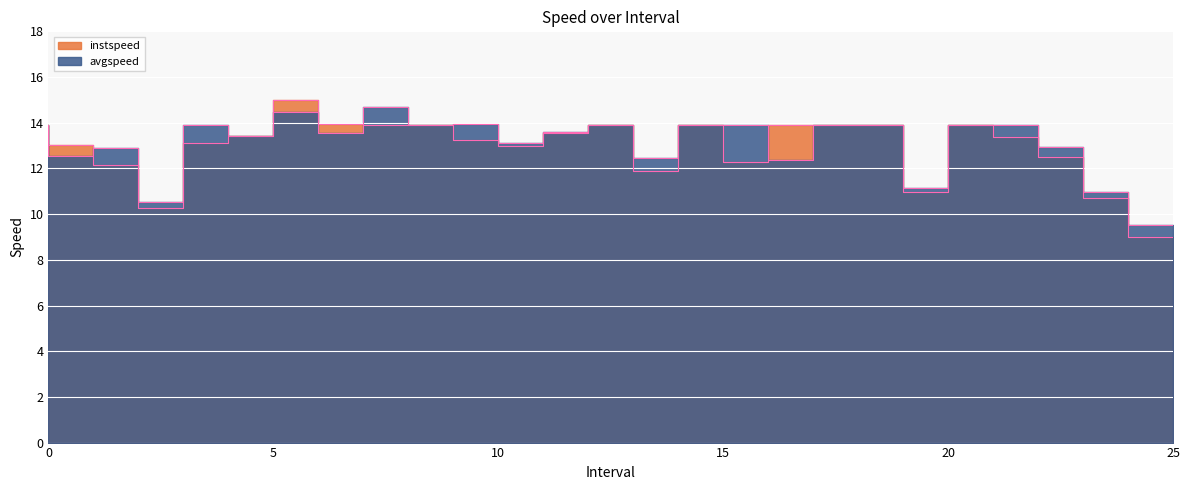

How many data points in instspeed are less than 13?

9